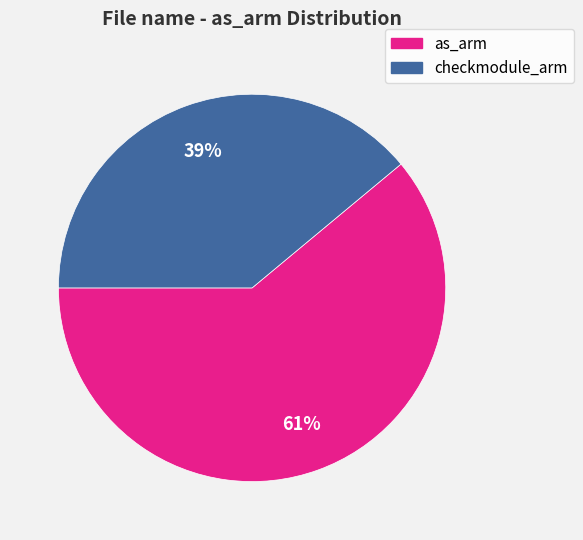

Count the number of slices in the pie.

2